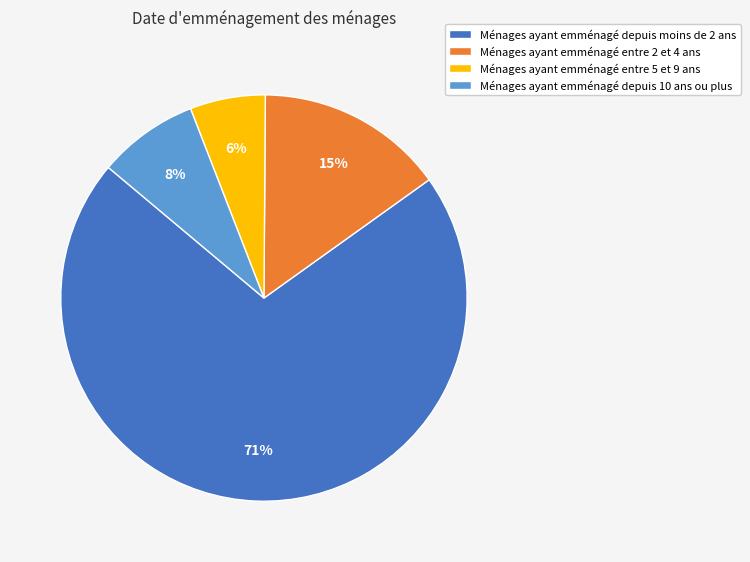

To the nearest percent, what percentage of the pie is Ménages ayant emménagé depuis 10 ans ou plus?

8%